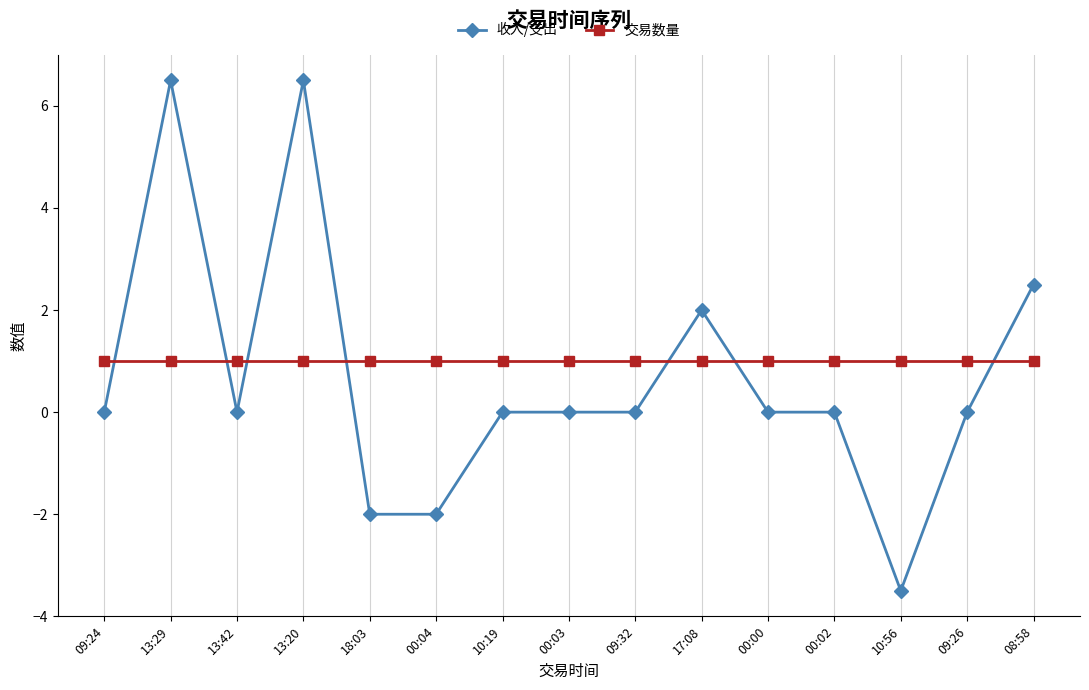

Reading left to right, extract all data points from this chart.

收入/支出: 09:24=0.0	13:29=6.5	13:42=0.0	13:20=6.5	18:03=-2.0	00:04=-2.0	10:19=0.0	00:03=0.0	09:32=0.0	17:08=2.0	00:00=0.0	00:02=0.0	10:56=-3.5	09:26=0.0	08:58=2.5
交易数量: 09:24=1.0	13:29=1.0	13:42=1.0	13:20=1.0	18:03=1.0	00:04=1.0	10:19=1.0	00:03=1.0	09:32=1.0	17:08=1.0	00:00=1.0	00:02=1.0	10:56=1.0	09:26=1.0	08:58=1.0